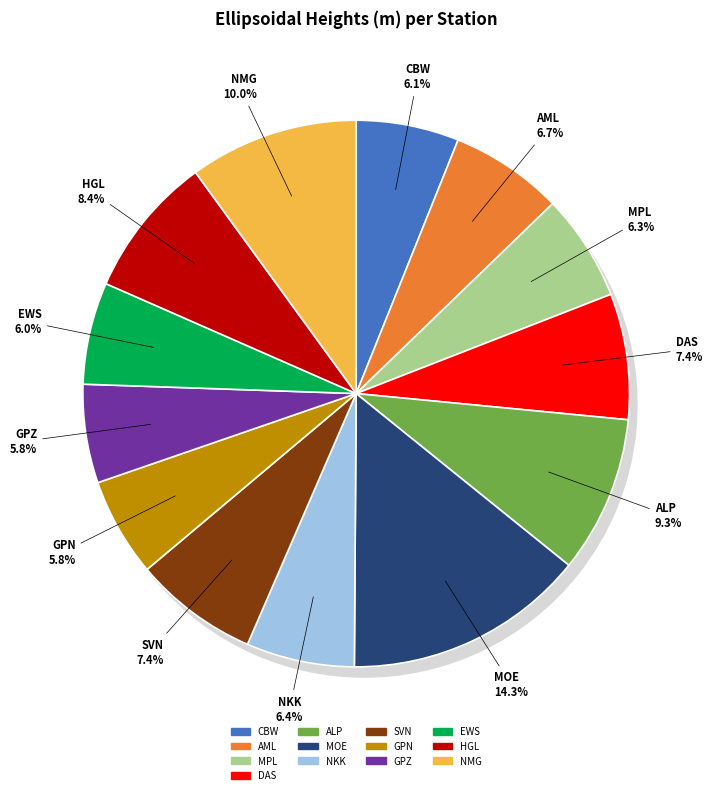

What percentage is the MPL slice, to the nearest percent?

6%